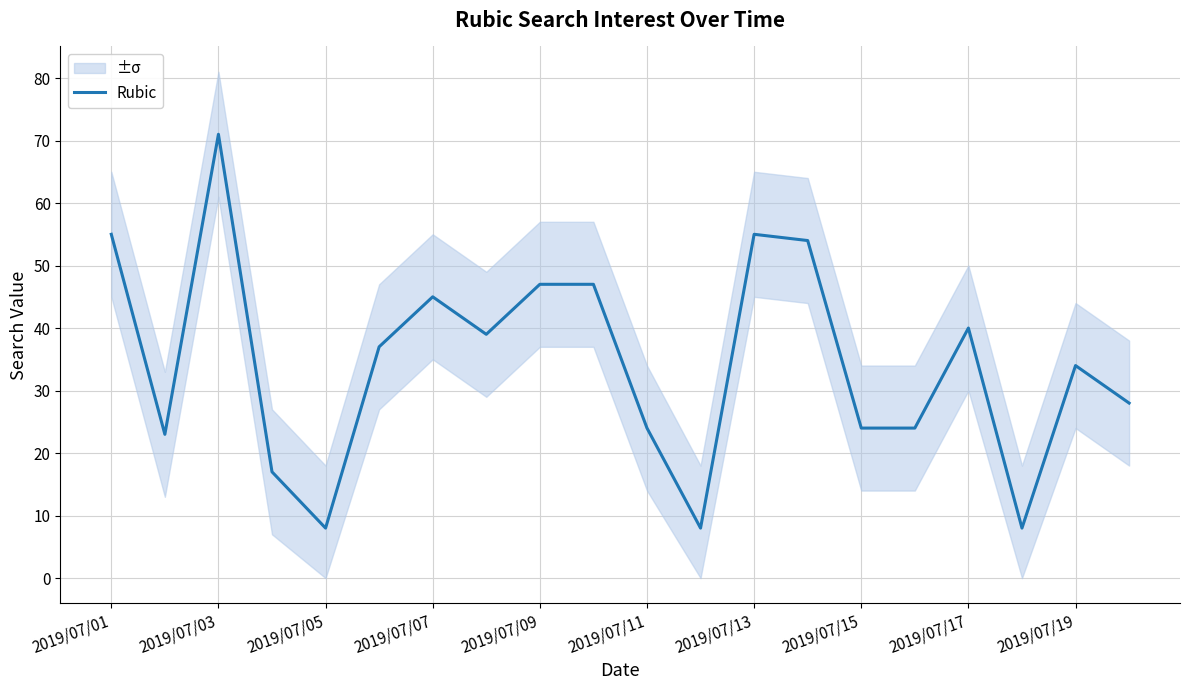

Is this an area chart (filled region under the line)?

No